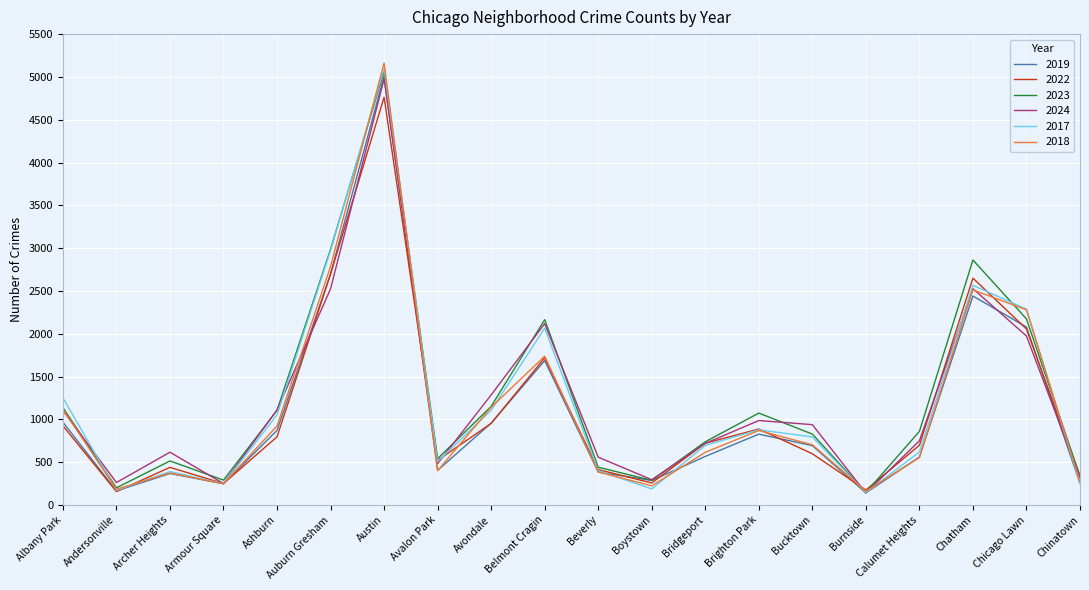

Which series changed the most between Brighton Park and Burnside?

2023